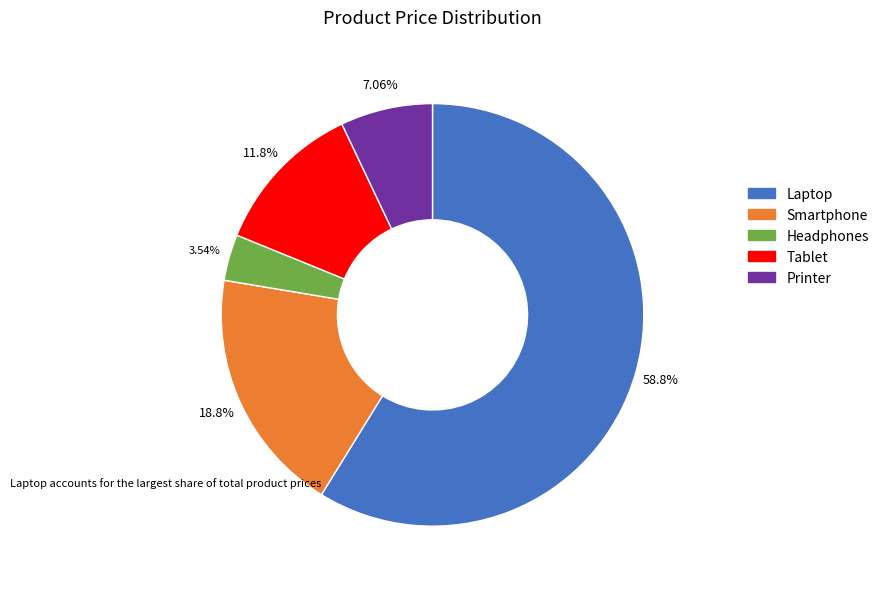

What percentage is the Printer slice, to the nearest percent?

7%